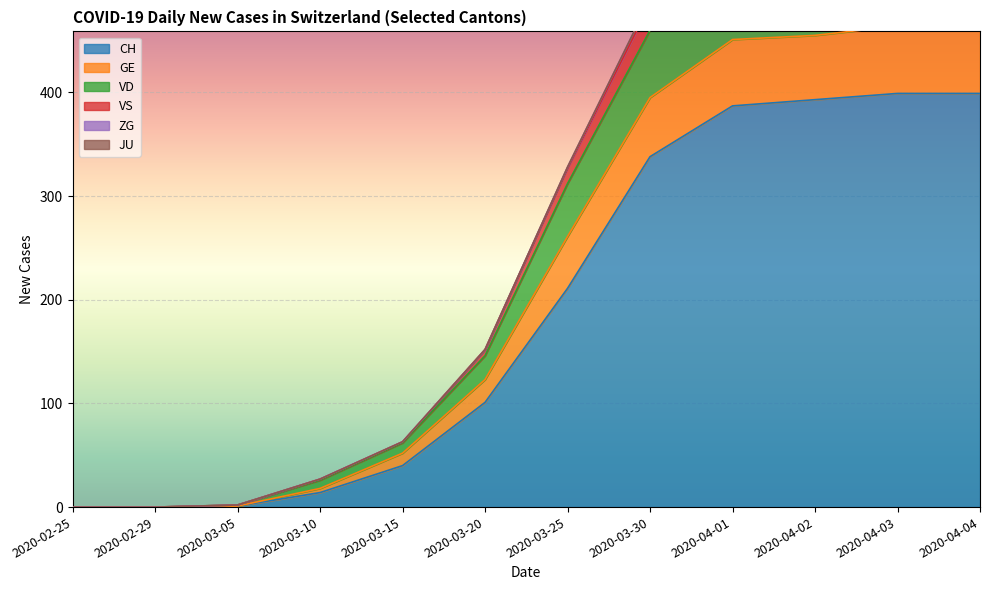

The GE series shows 144 at 2020-03-30. True or false?

False